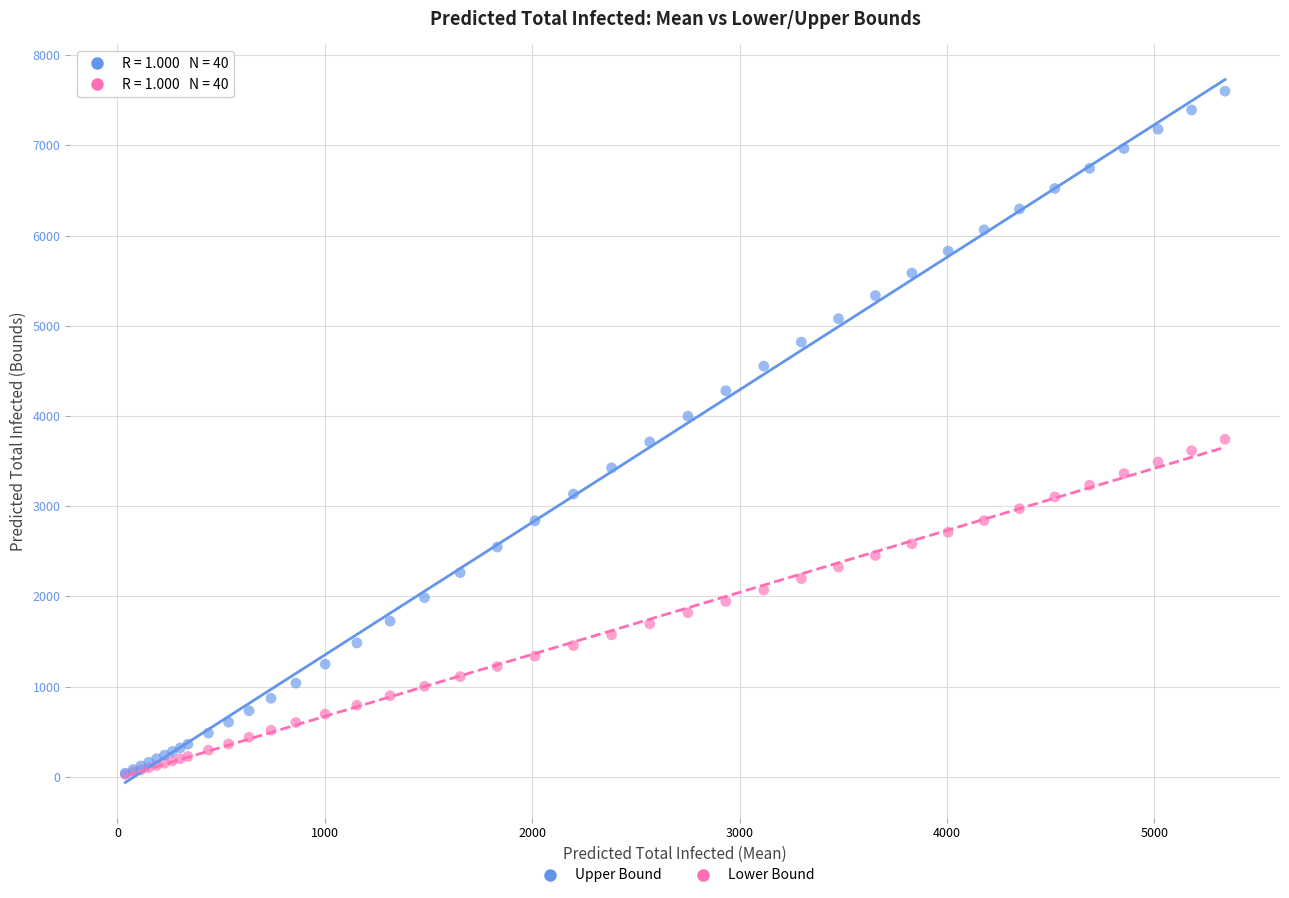

Which series has the widest spread of Y values?

Upper Bound